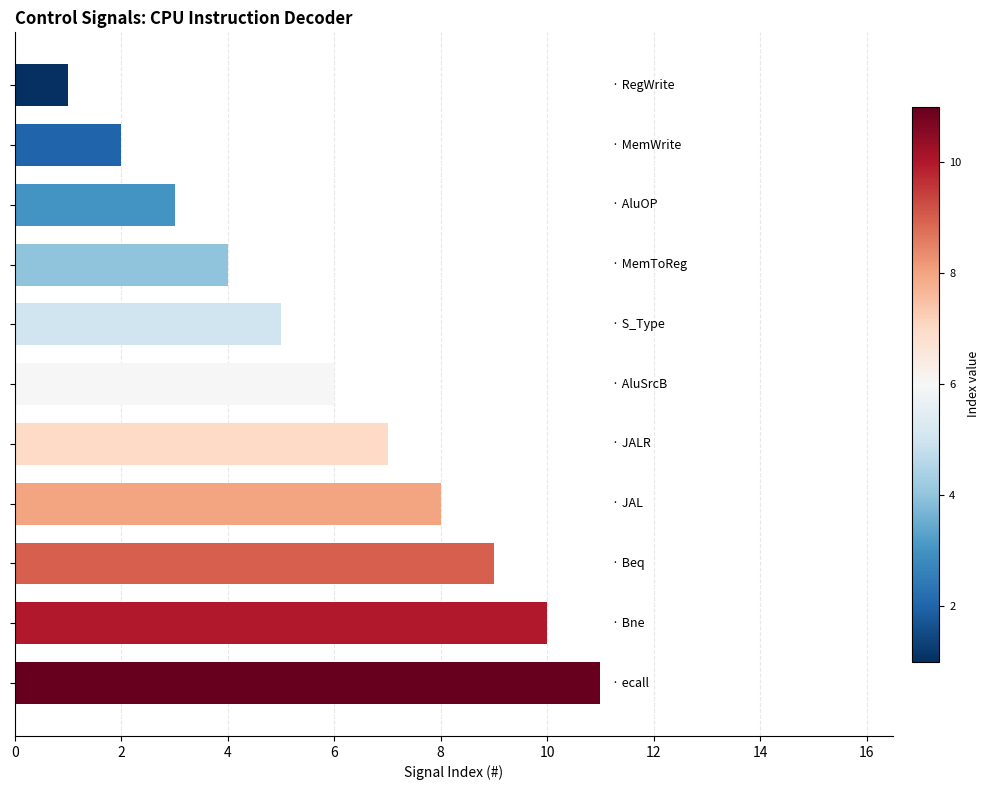

What is the average value?

6